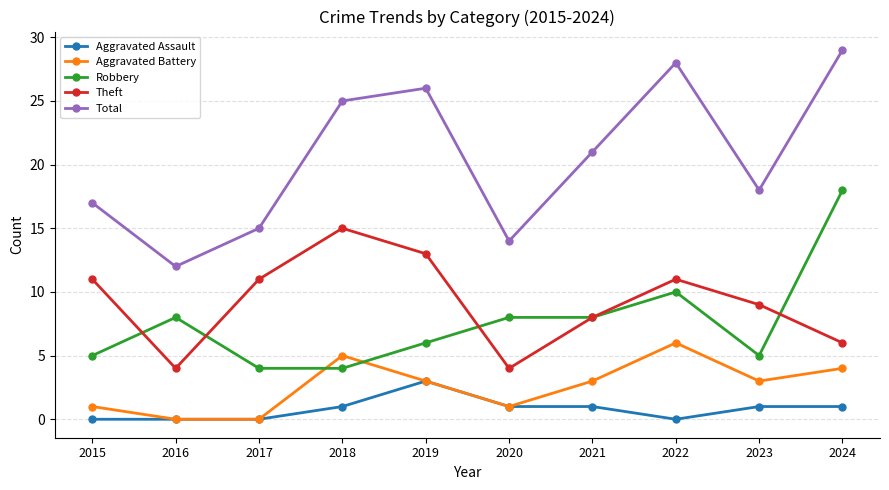

At which category is the sum across all series the highest?

2024